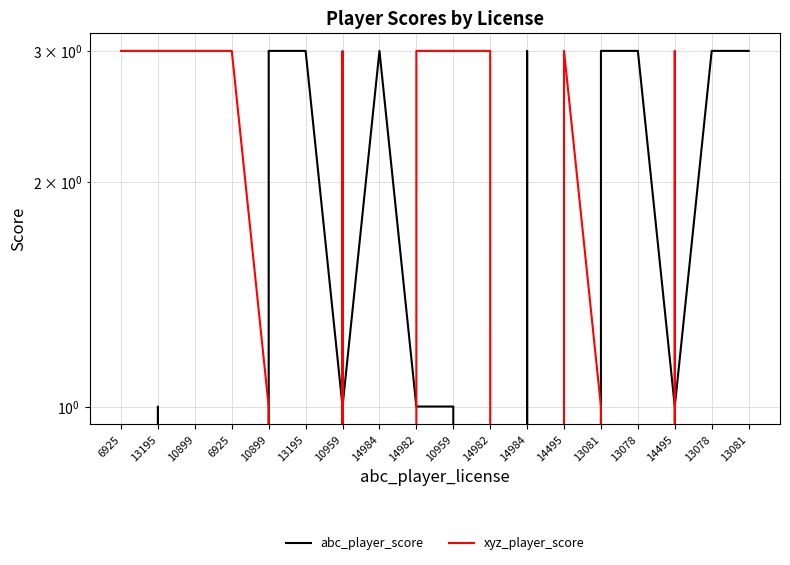

What is the label of the 2nd point from the left?

13195